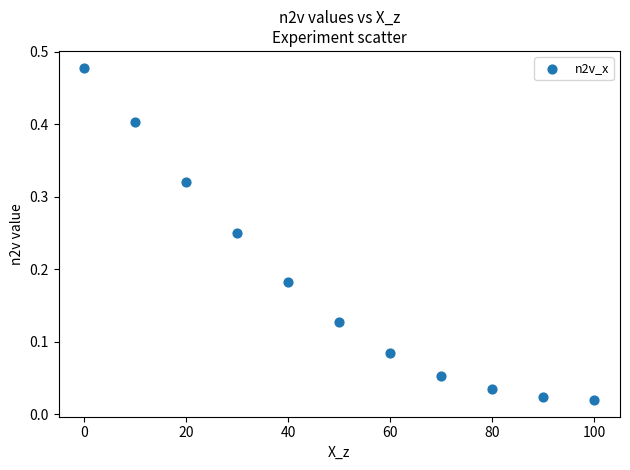

What is the range of X values (max minus min)?

100.0